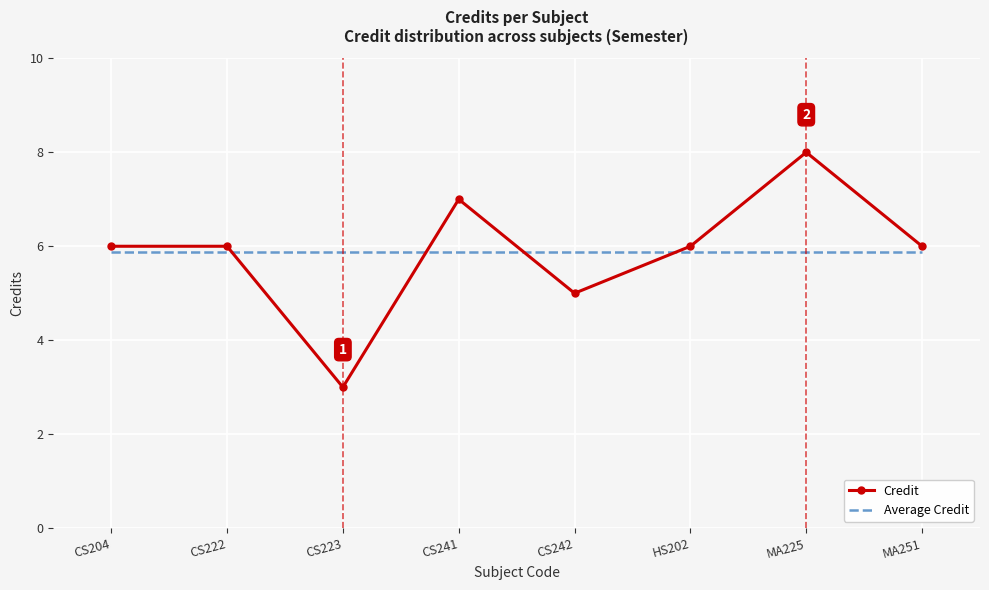

What position from the right is CS223?

6